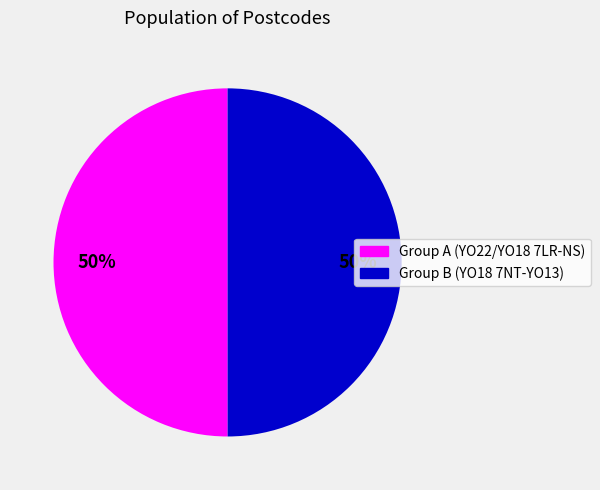

To the nearest percent, what is the average slice percentage?

50%